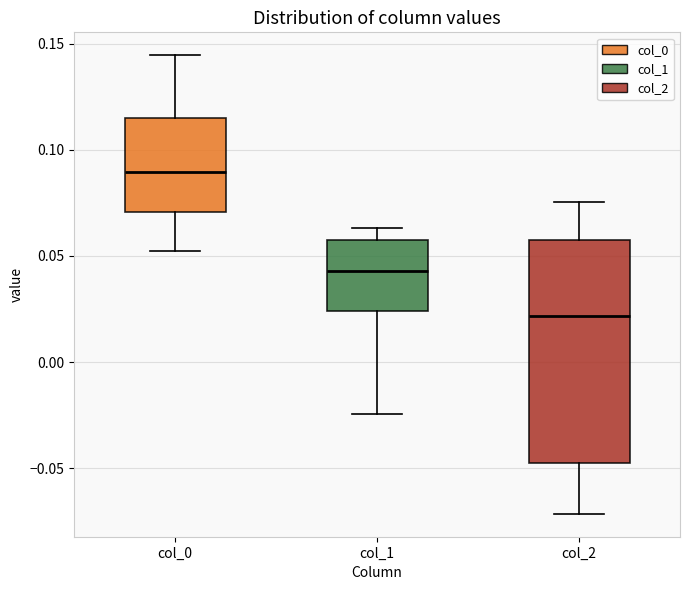

Where does the upper whisker of the box for col_2 end on the y-axis? The values are not printed on the chart, so give them approximately, as read against the axis.

0.075